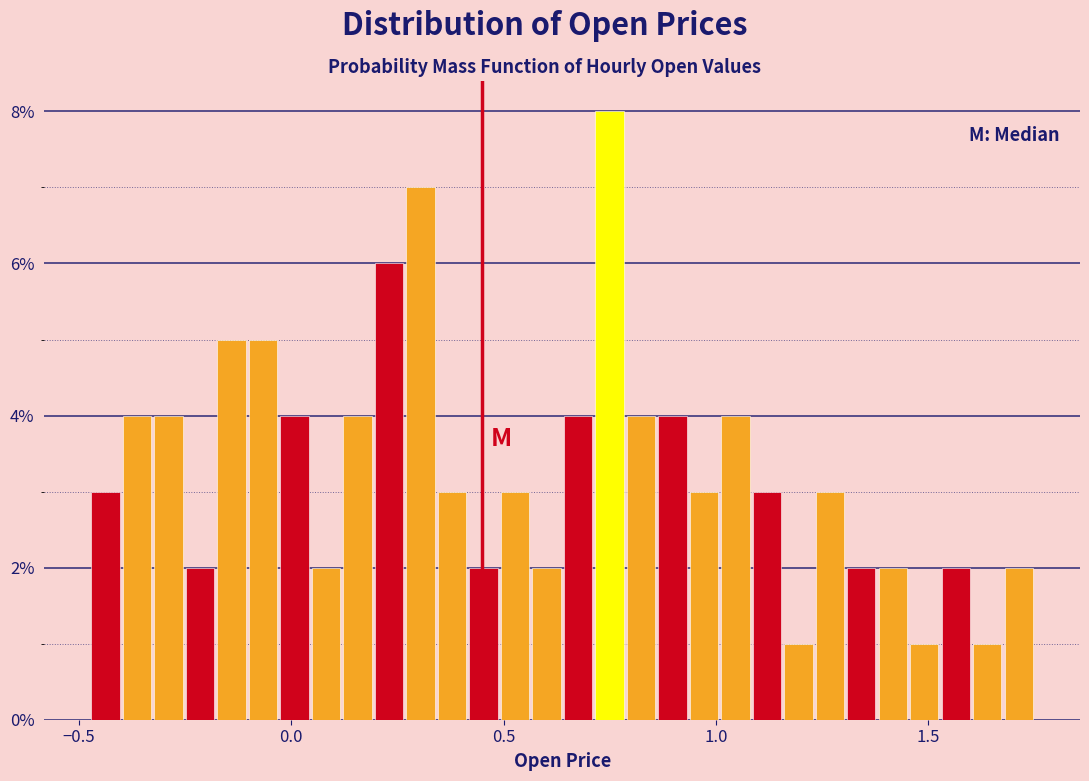

Read against the x-axis, roughly where is the centre of the tallest bar?

0.75